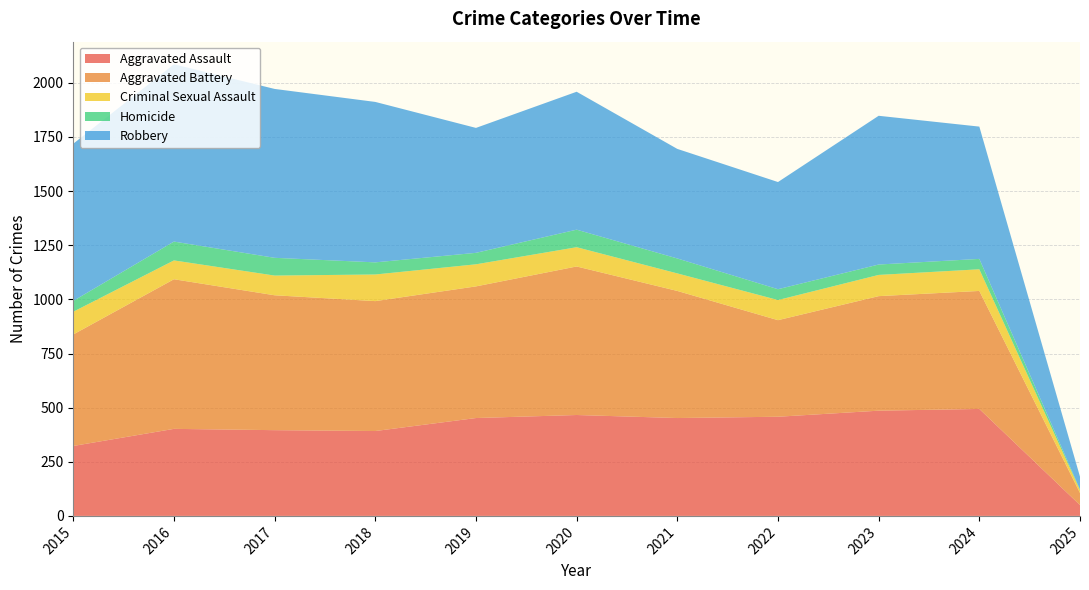

Reading left to right, transcribe all the data shown in this chart.

Aggravated Assault: 2015=323	2016=402	2017=396	2018=392	2019=452	2020=466	2021=452	2022=458	2023=486	2024=494	2025=50
Aggravated Battery: 2015=515	2016=691	2017=623	2018=600	2019=608	2020=686	2021=587	2022=446	2023=529	2024=545	2025=56
Criminal Sexual Assault: 2015=105	2016=87	2017=91	2018=123	2019=102	2020=89	2021=81	2022=93	2023=98	2024=100	2025=13
Homicide: 2015=50	2016=87	2017=82	2018=56	2019=53	2020=81	2021=69	2022=50	2023=48	2024=48	2025=3
Robbery: 2015=726	2016=819	2017=780	2018=741	2019=577	2020=637	2021=506	2022=495	2023=687	2024=611	2025=59